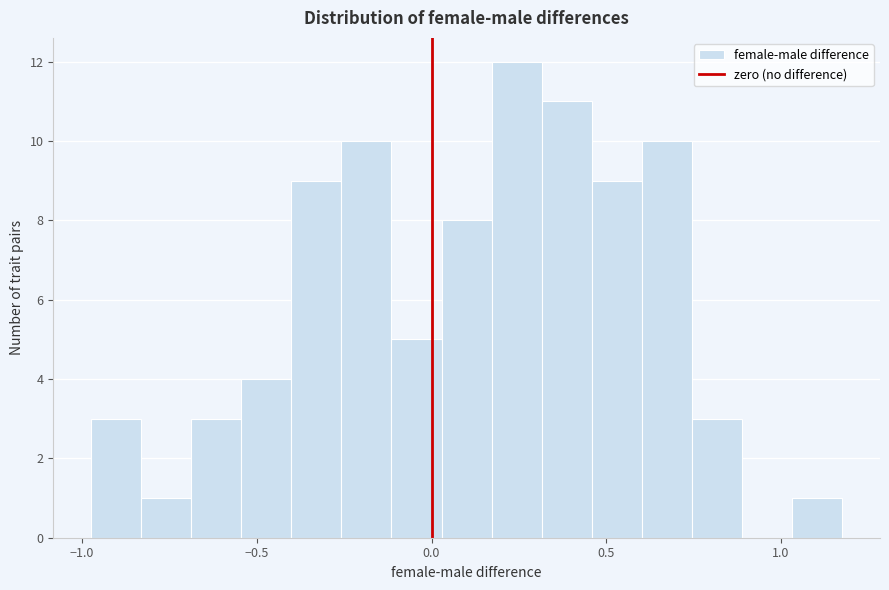

Read against the x-axis, roughly where is the centre of the tallest bar?

0.25